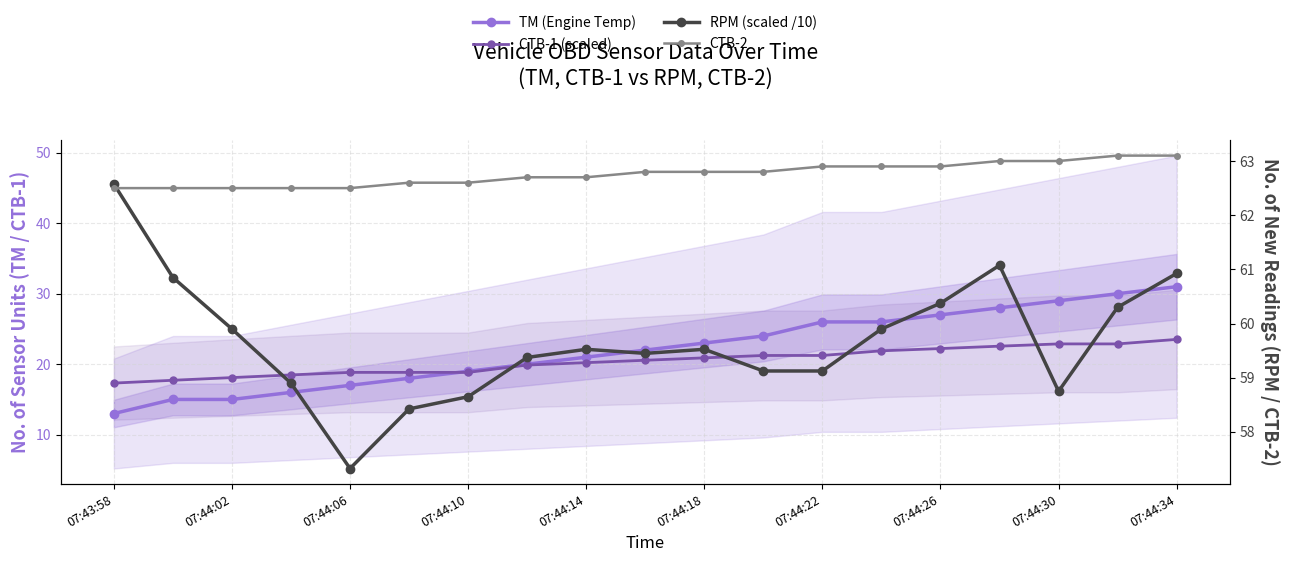

Between 07:44:18 and 07:44:02, which is larger?

07:44:18